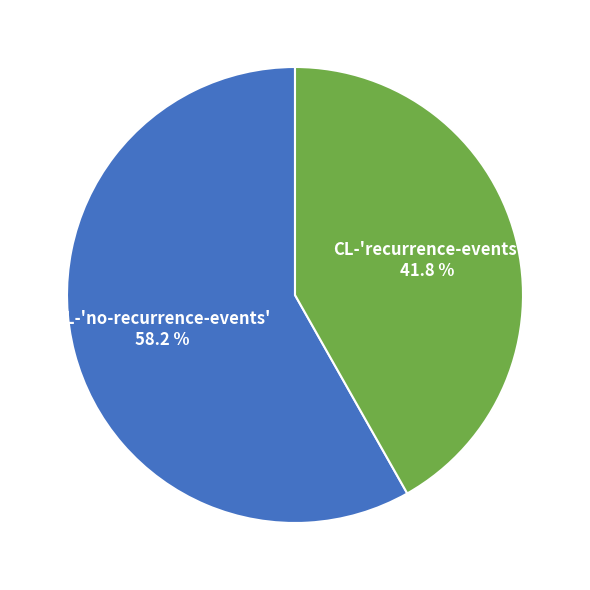

What percentage is NOT represented by CL-'no-recurrence-events'?

41.8%